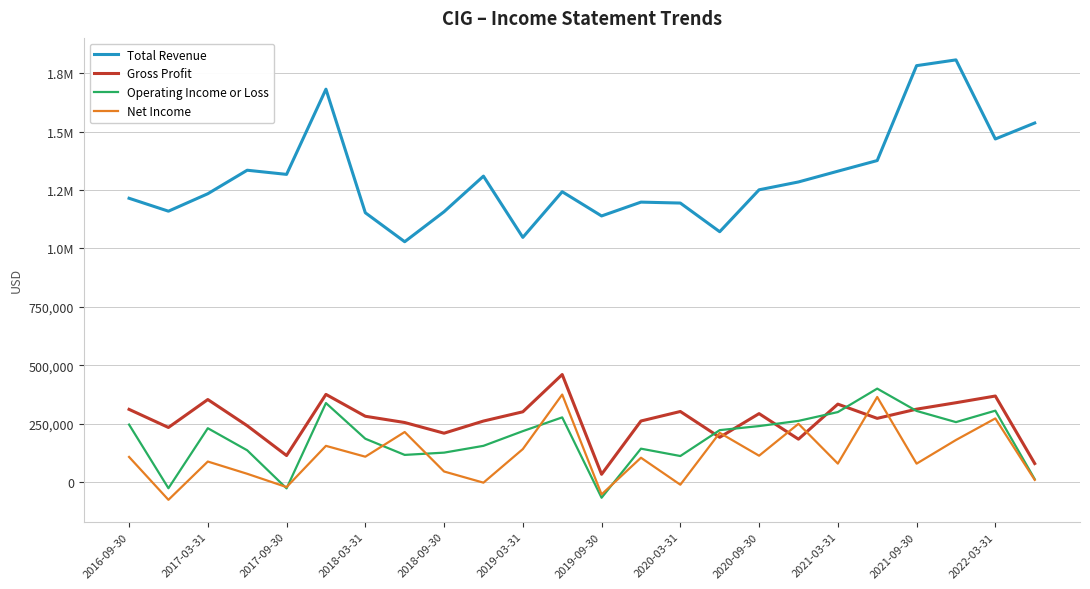

Does the chart display data point markers on the line(s)?

No